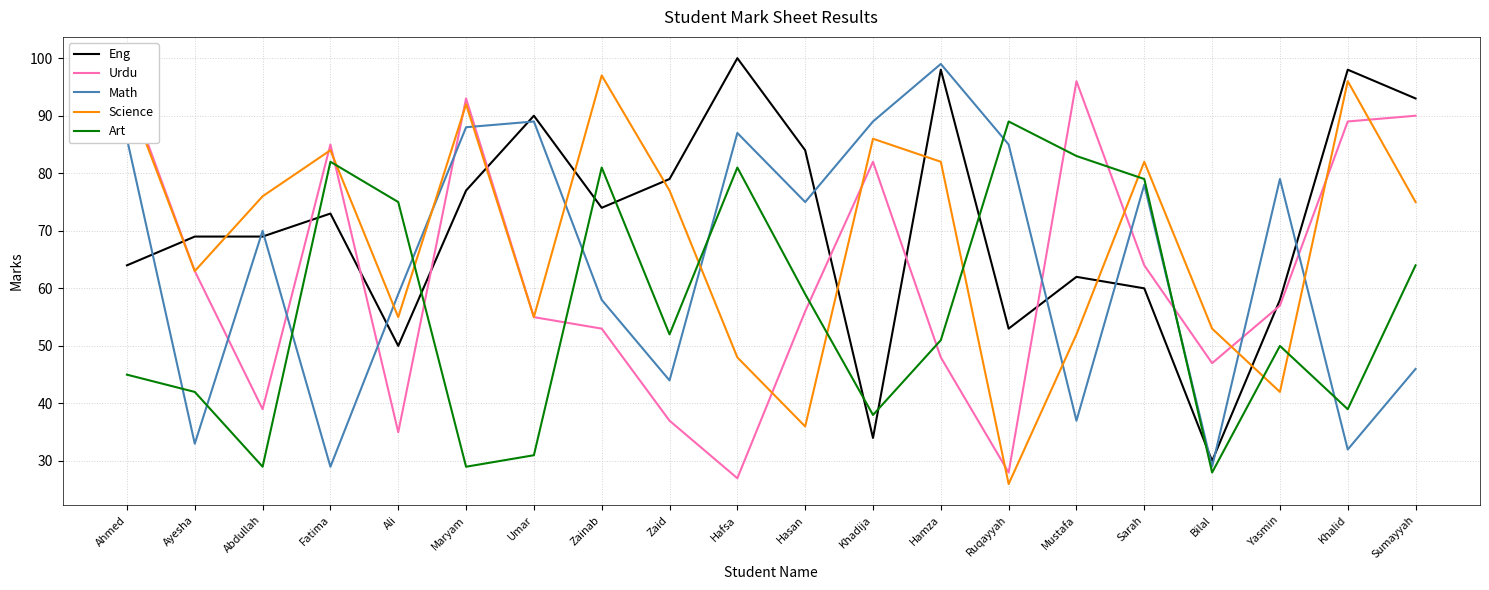

What position from the left is Khalid?

19